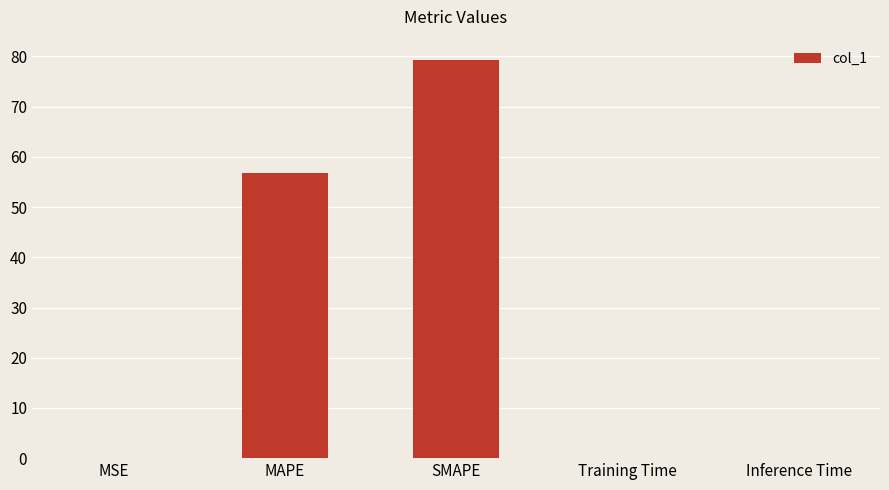

Which category has the highest value across all series?

SMAPE